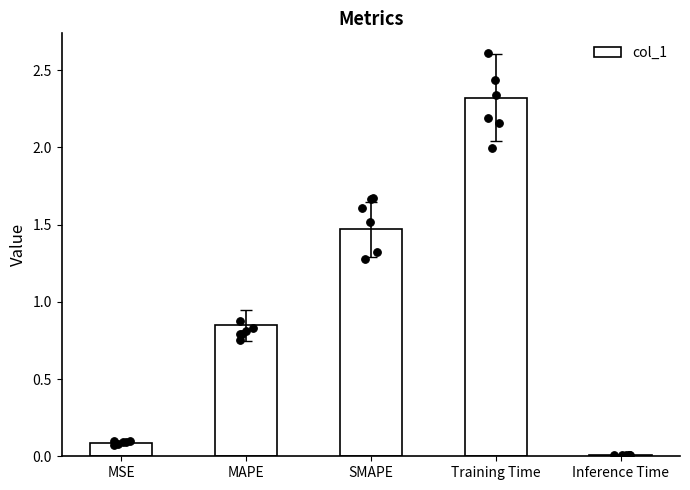

Which has a higher value, MSE or Training Time?

Training Time